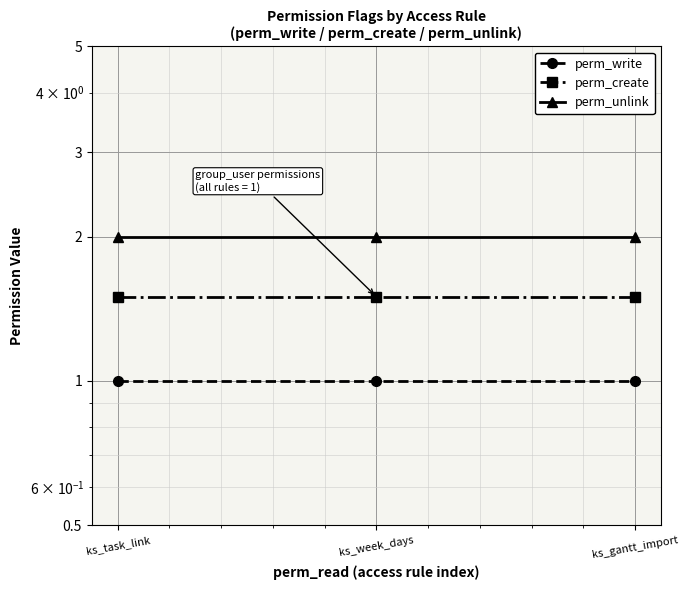

The perm_unlink series shows 1.4 at ks_task_link. True or false?

False